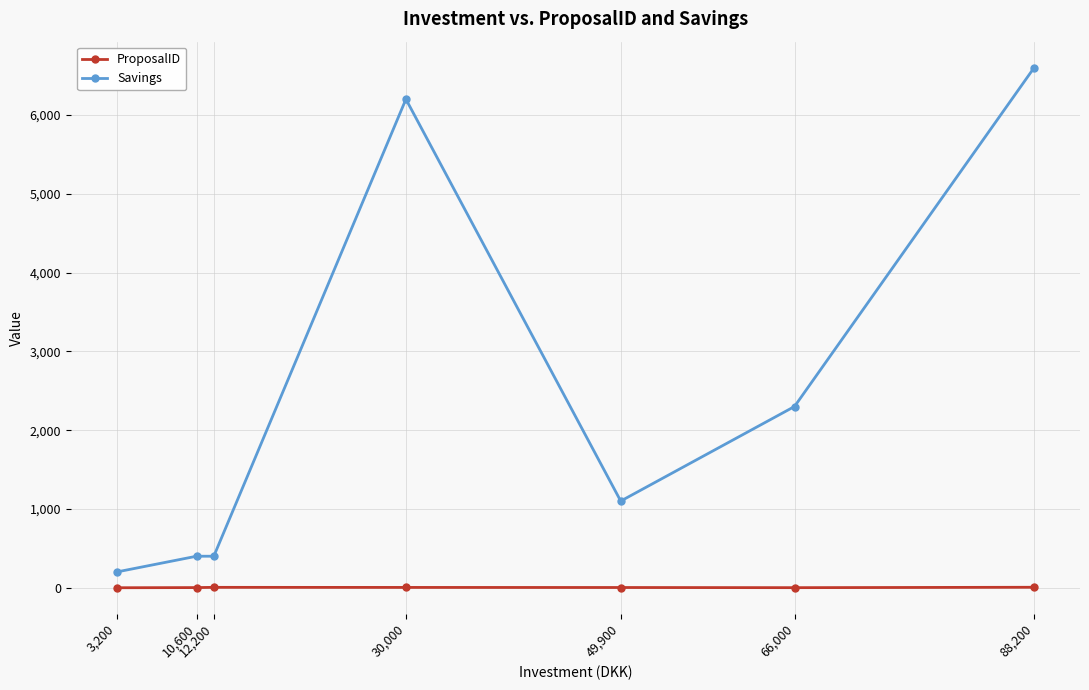

The ProposalID series shows 1 at 66,000. True or false?

True